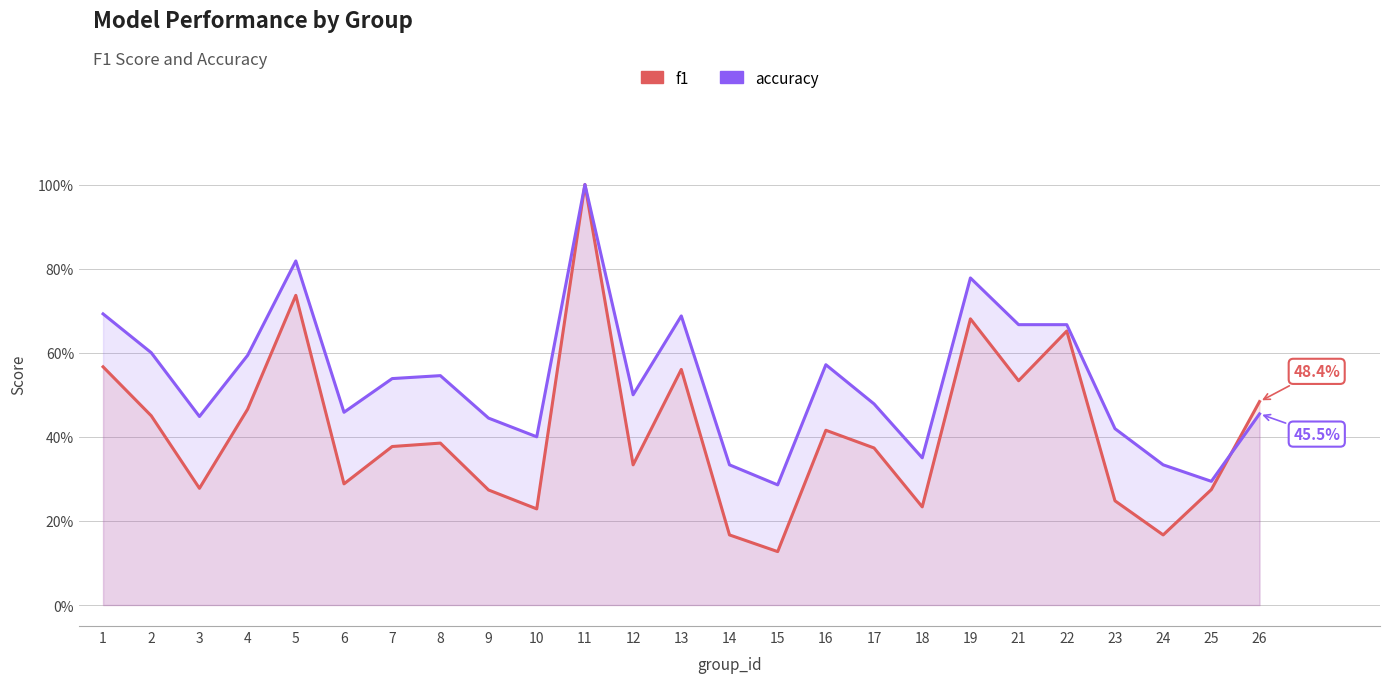

After their last crossing, which series has the higher values: accuracy or f1?

f1